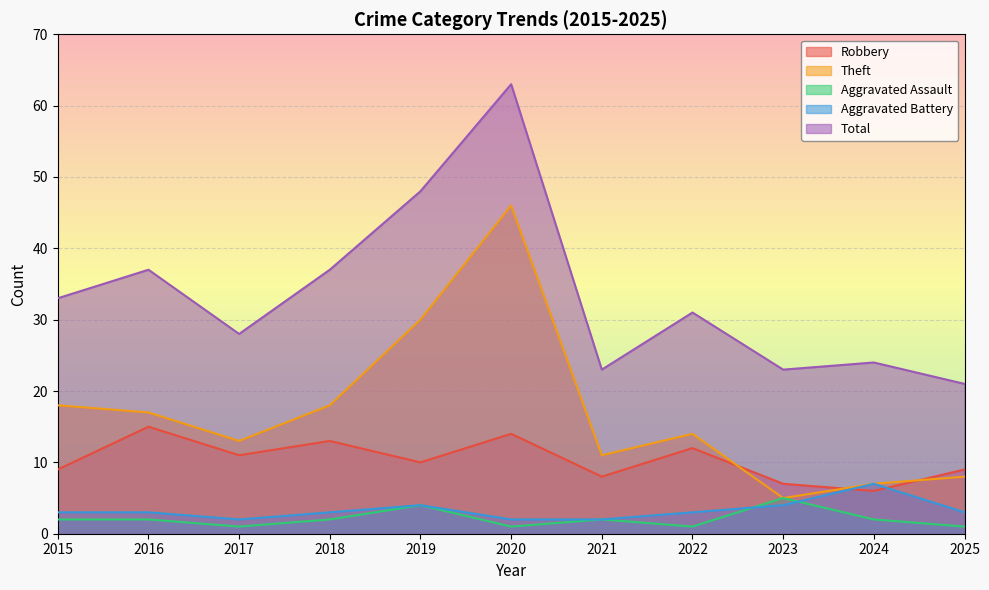

What is the difference between the Total values at 2019 and 2020?

15